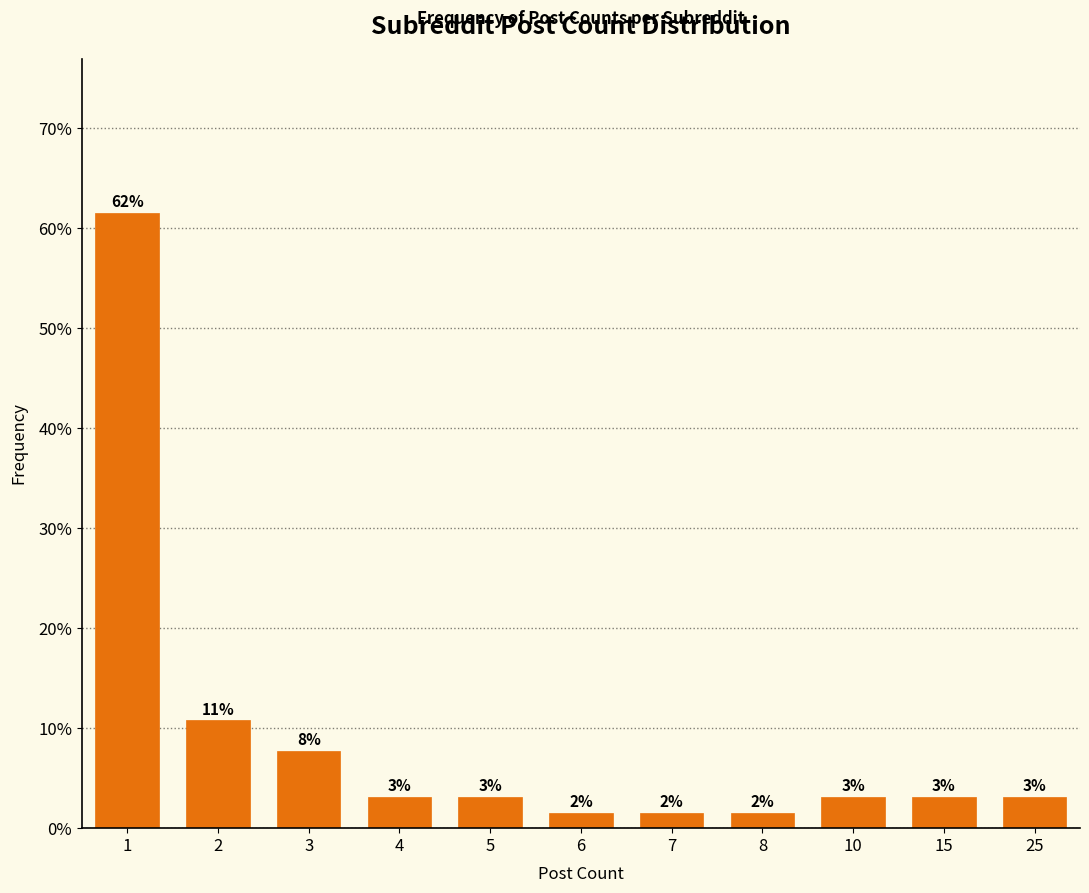

Are the bars horizontal?

No